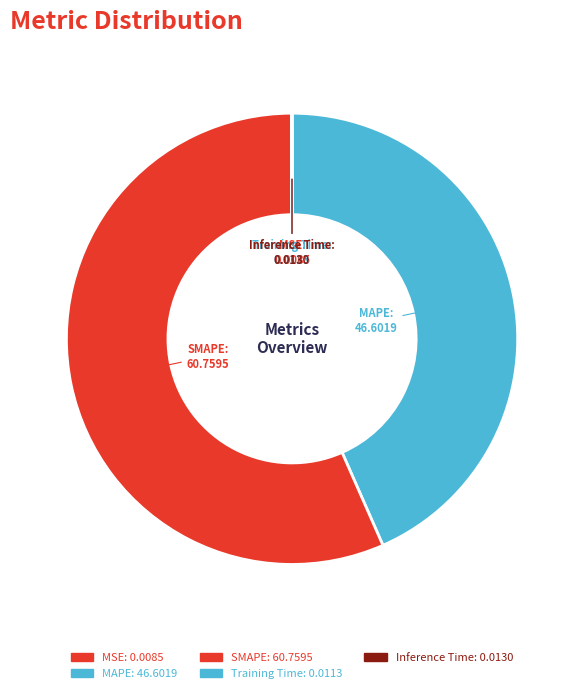

Count the number of slices in the pie.

5